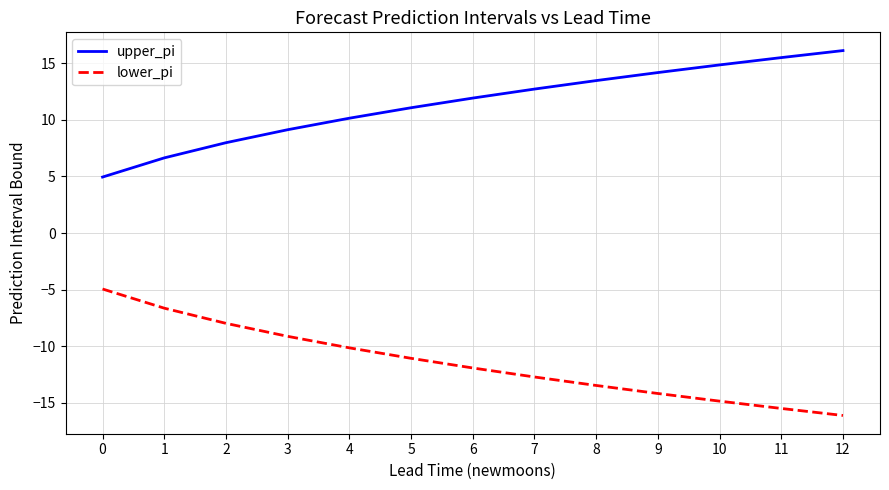

What is the difference between the maximum and minimum values in the lower_pi series?

11.2